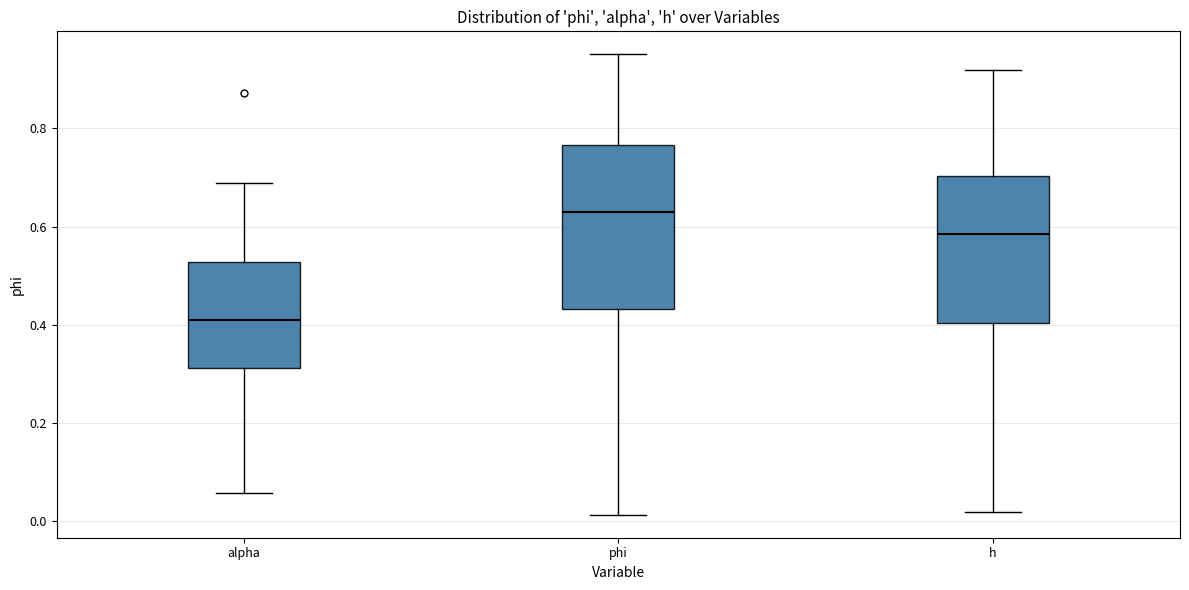

Reading left to right, read every box against the y-axis: the position of its median line, the range the box covers, and the ends of its whiskers. The values are not printed on the chart, so give them approximately, as read against the axis.

alpha: median 0.42, box 0.32 to 0.52, whiskers 0.06 to 0.68
phi: median 0.62, box 0.44 to 0.76, whiskers 0.02 to 0.96
h: median 0.58, box 0.40 to 0.70, whiskers 0.02 to 0.92